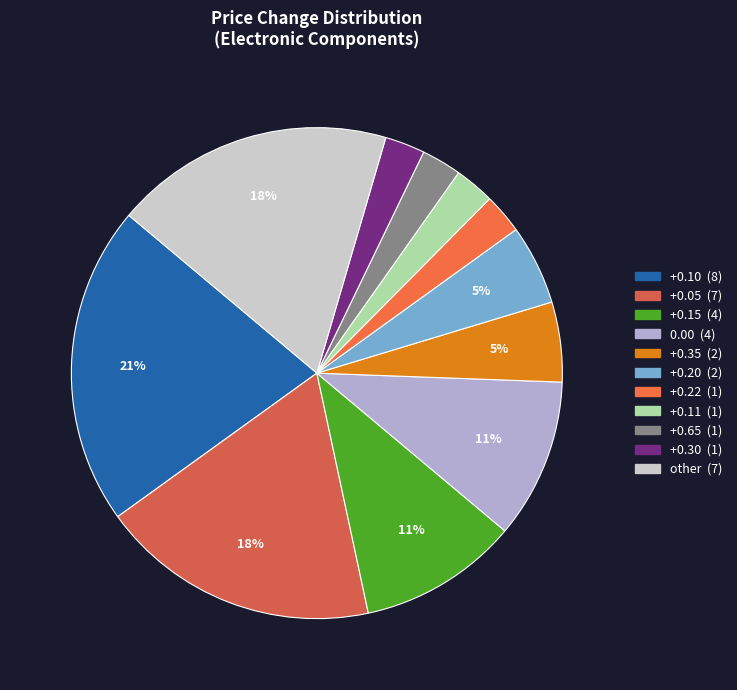

Count the number of slices in the pie.

11